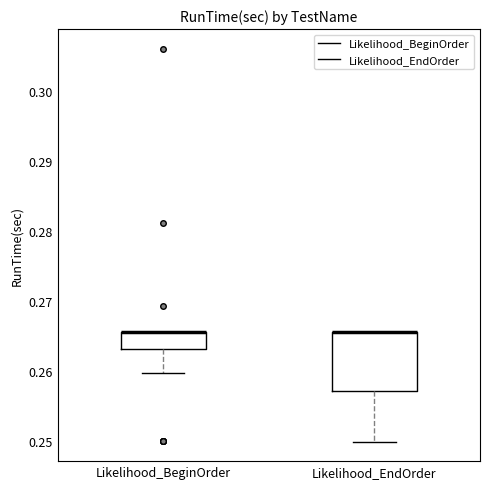

Reading left to right, read every box against the y-axis: the position of its median line, the range the box covers, and the ends of its whiskers. The values are not printed on the chart, so give them approximately, as read against the axis.

Likelihood_BeginOrder: median 0.266 (drawn on the box's upper edge), box 0.263 to 0.266, whiskers 0.260 to 0.266
Likelihood_EndOrder: median 0.266 (drawn on the box's upper edge), box 0.257 to 0.266, whiskers 0.250 to 0.266